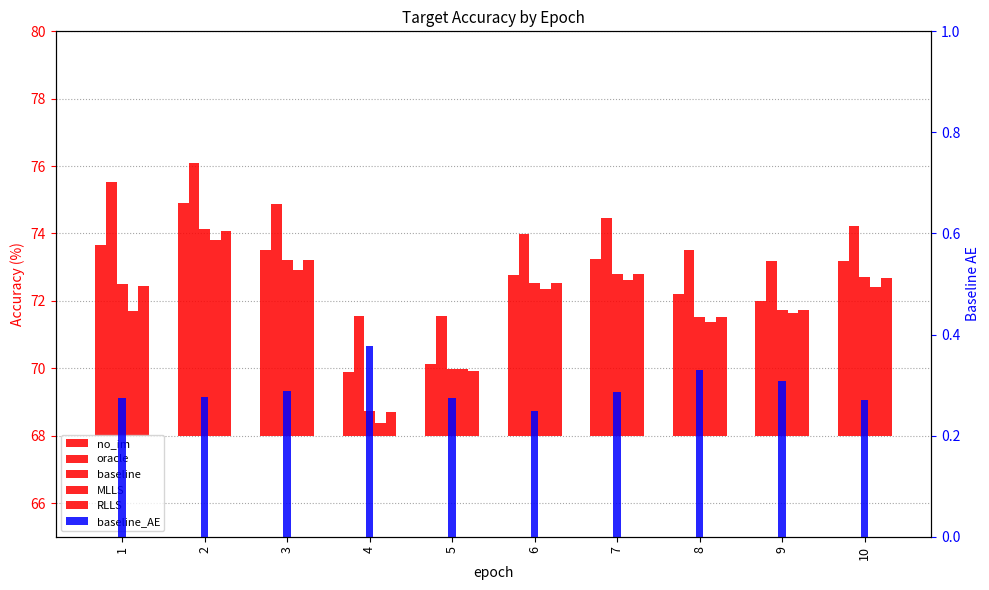

Where does the baseline series first go above 4?

1